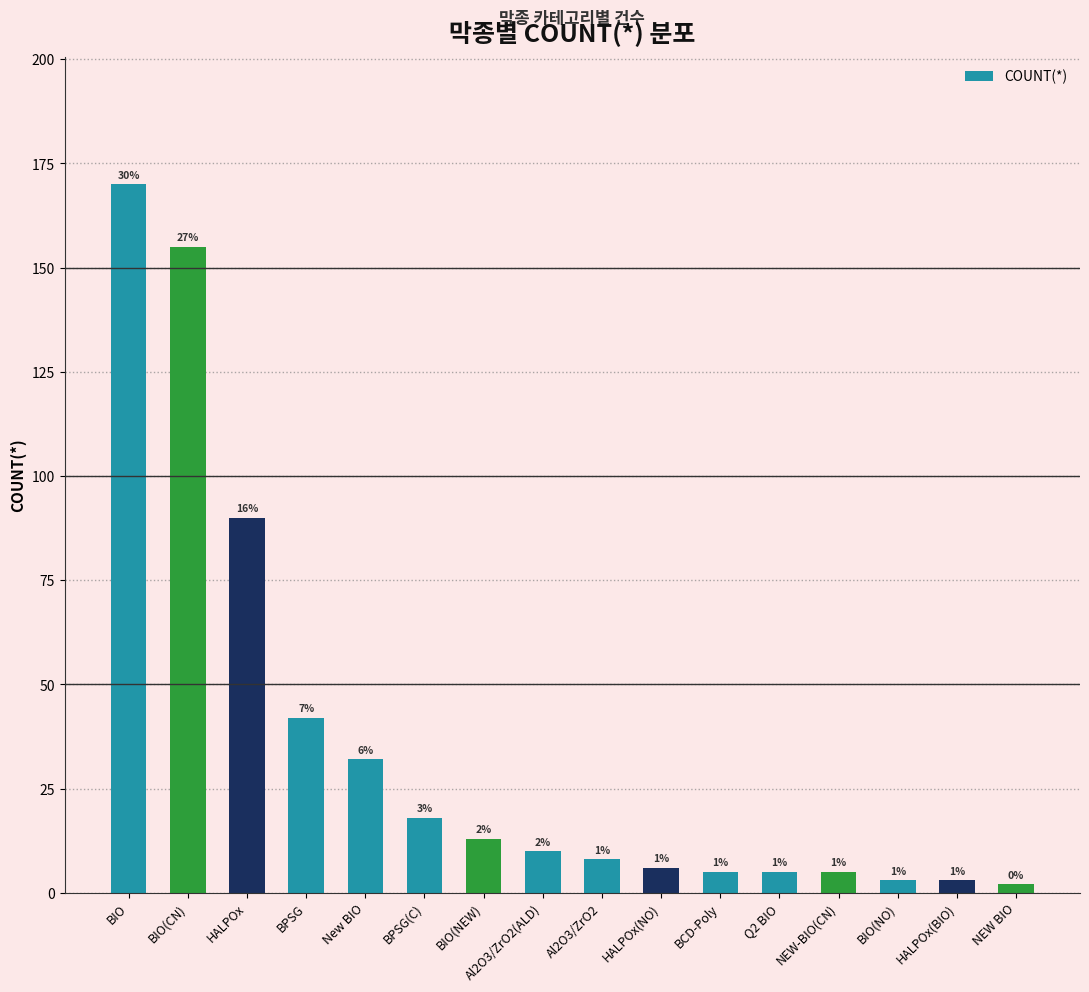

List the labels in order of value, smallest first.

NEW BIO, BIO(NO), HALPOx(BIO), BCD-Poly, Q2 BIO, NEW-BIO(CN), HALPOx(NO), Al2O3/ZrO2, Al2O3/ZrO2(ALD), BIO(NEW), BPSG(C), New BIO, BPSG, HALPOx, BIO(CN), BIO